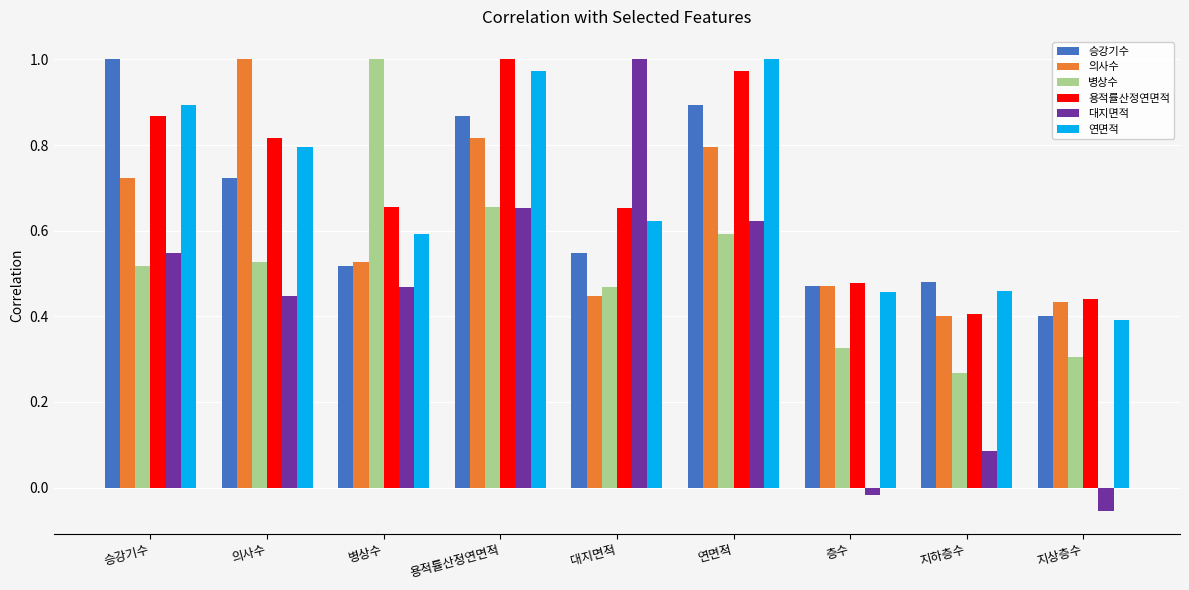

What is the sum of all 승강기수 values?

5.9